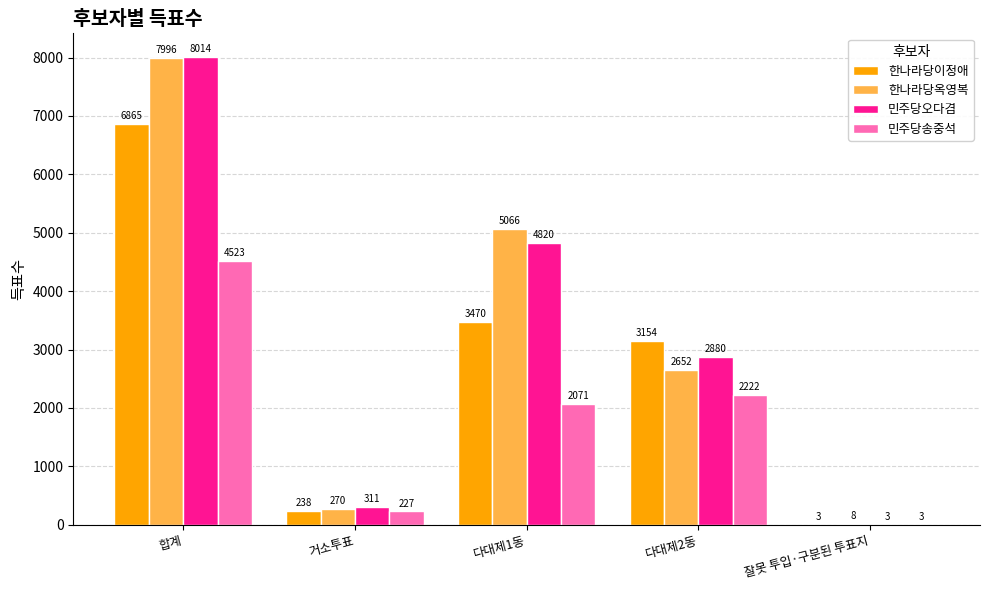

Reading right to left, what are all the values shown in this chart?

한나라당이정애: 3	3154	3470	238	6865
한나라당옥영복: 8	2652	5066	270	7996
민주당오다겸: 3	2880	4820	311	8014
민주당송중석: 3	2222	2071	227	4523